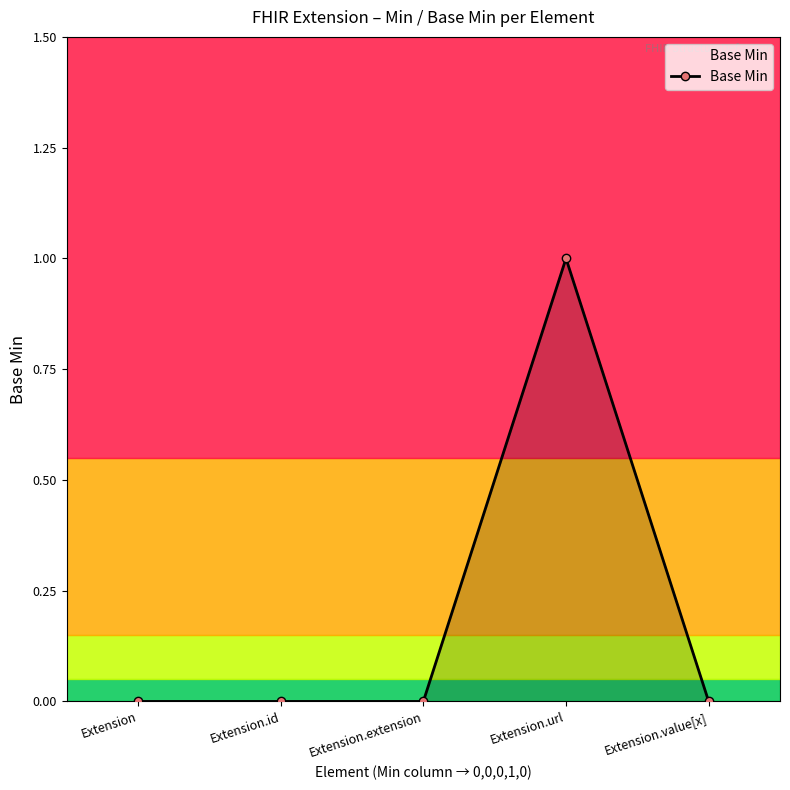

How many values are between 0 and 1?

5